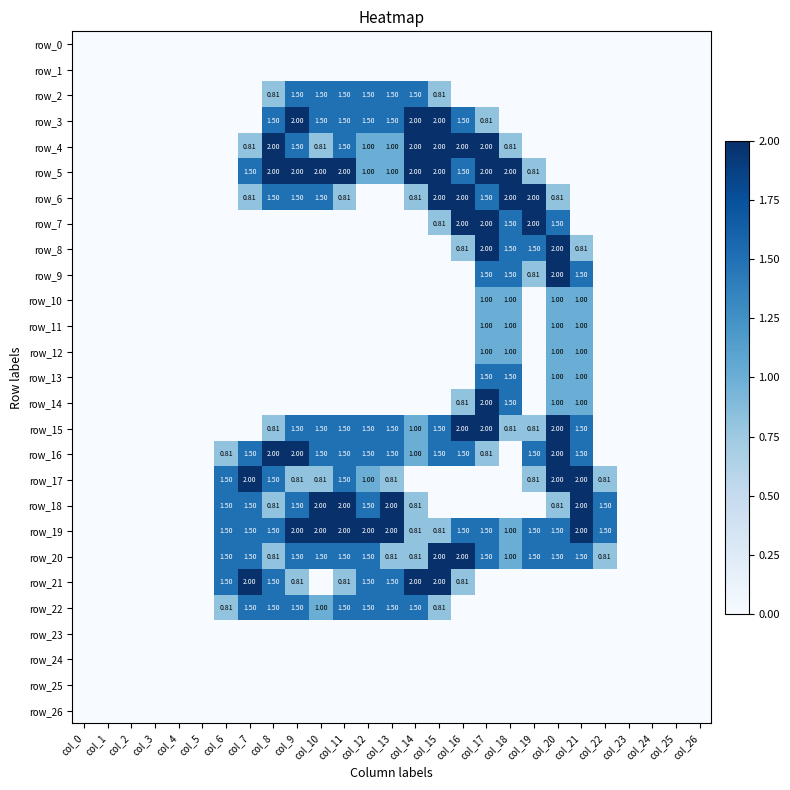

Which category has the highest value in the row_24 series?

col_0